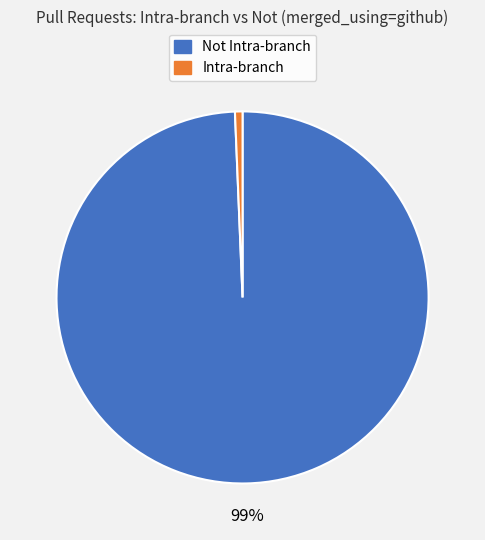

To the nearest percent, what is the average slice percentage?

50%